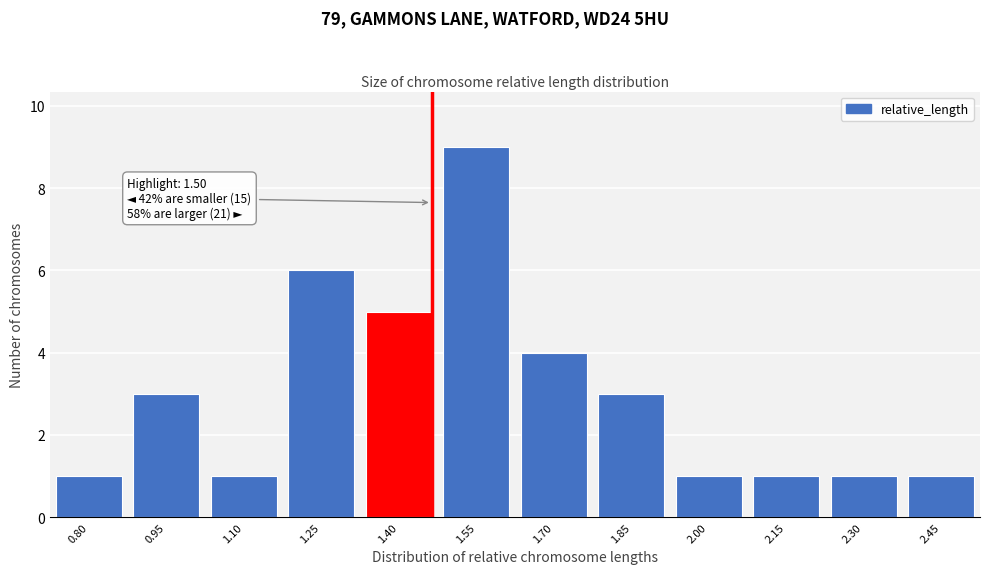

Reading left to right, extract all data points from this chart.

0.80=1	0.95=3	1.10=1	1.25=6	1.40=5	1.55=9	1.70=4	1.85=3	2.00=1	2.15=1	2.30=1	2.45=1